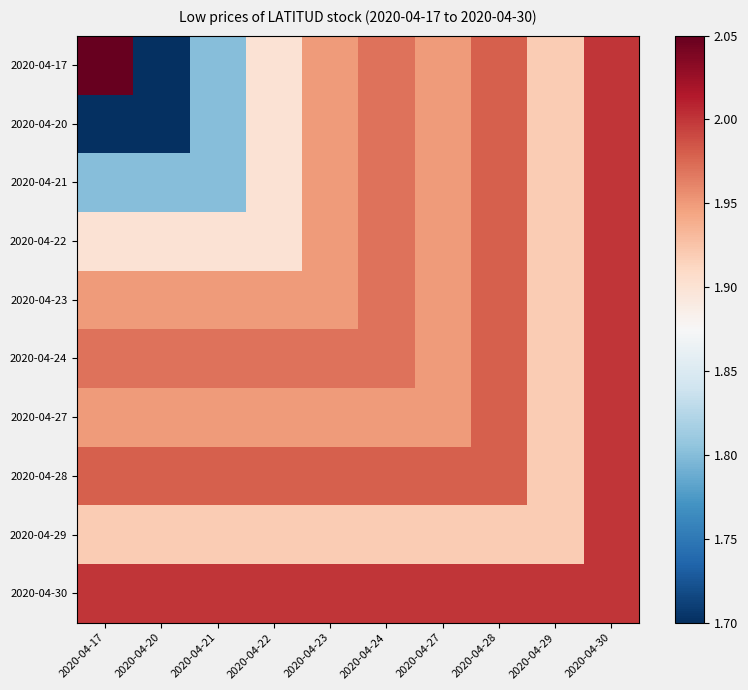

Reading left to right, what are all the values shown in this chart?

2020-04-17: 2020-04-17=2.0	2020-04-20=1.7	2020-04-21=1.8	2020-04-22=1.9	2020-04-23=1.9	2020-04-24=2.0	2020-04-27=1.9	2020-04-28=2.0	2020-04-29=1.9	2020-04-30=2.0
2020-04-20: 2020-04-17=1.7	2020-04-20=1.7	2020-04-21=1.8	2020-04-22=1.9	2020-04-23=1.9	2020-04-24=2.0	2020-04-27=1.9	2020-04-28=2.0	2020-04-29=1.9	2020-04-30=2.0
2020-04-21: 2020-04-17=1.8	2020-04-20=1.8	2020-04-21=1.8	2020-04-22=1.9	2020-04-23=1.9	2020-04-24=2.0	2020-04-27=1.9	2020-04-28=2.0	2020-04-29=1.9	2020-04-30=2.0
2020-04-22: 2020-04-17=1.9	2020-04-20=1.9	2020-04-21=1.9	2020-04-22=1.9	2020-04-23=1.9	2020-04-24=2.0	2020-04-27=1.9	2020-04-28=2.0	2020-04-29=1.9	2020-04-30=2.0
2020-04-23: 2020-04-17=1.9	2020-04-20=1.9	2020-04-21=1.9	2020-04-22=1.9	2020-04-23=1.9	2020-04-24=2.0	2020-04-27=1.9	2020-04-28=2.0	2020-04-29=1.9	2020-04-30=2.0
2020-04-24: 2020-04-17=2.0	2020-04-20=2.0	2020-04-21=2.0	2020-04-22=2.0	2020-04-23=2.0	2020-04-24=2.0	2020-04-27=1.9	2020-04-28=2.0	2020-04-29=1.9	2020-04-30=2.0
2020-04-27: 2020-04-17=1.9	2020-04-20=1.9	2020-04-21=1.9	2020-04-22=1.9	2020-04-23=1.9	2020-04-24=1.9	2020-04-27=1.9	2020-04-28=2.0	2020-04-29=1.9	2020-04-30=2.0
2020-04-28: 2020-04-17=2.0	2020-04-20=2.0	2020-04-21=2.0	2020-04-22=2.0	2020-04-23=2.0	2020-04-24=2.0	2020-04-27=2.0	2020-04-28=2.0	2020-04-29=1.9	2020-04-30=2.0
2020-04-29: 2020-04-17=1.9	2020-04-20=1.9	2020-04-21=1.9	2020-04-22=1.9	2020-04-23=1.9	2020-04-24=1.9	2020-04-27=1.9	2020-04-28=1.9	2020-04-29=1.9	2020-04-30=2.0
2020-04-30: 2020-04-17=2.0	2020-04-20=2.0	2020-04-21=2.0	2020-04-22=2.0	2020-04-23=2.0	2020-04-24=2.0	2020-04-27=2.0	2020-04-28=2.0	2020-04-29=2.0	2020-04-30=2.0